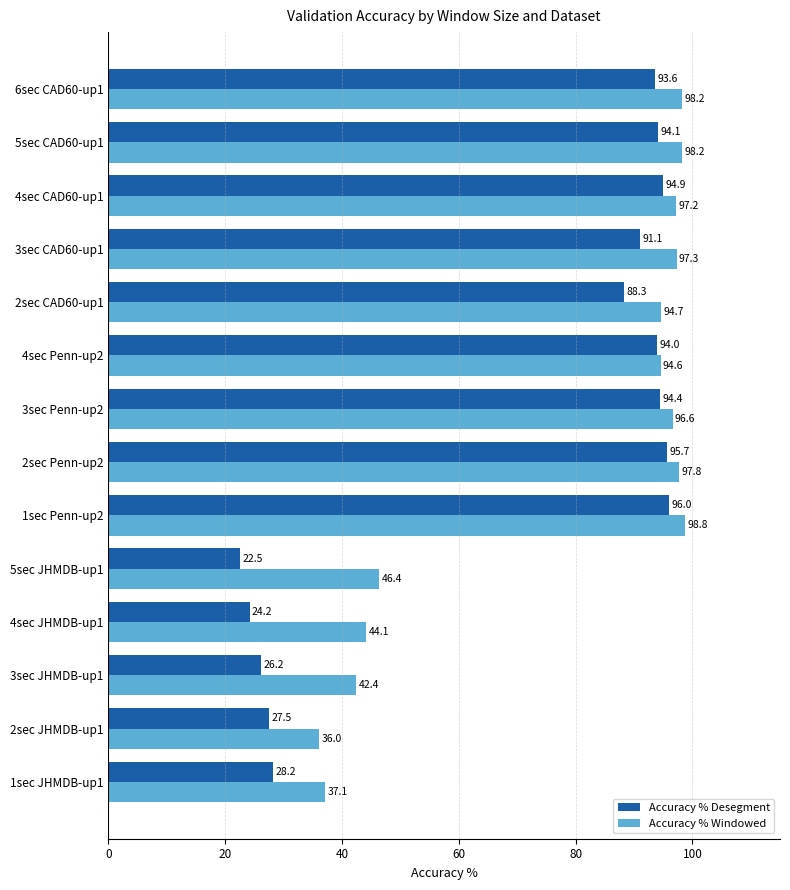

Is the value of Accuracy % Desegment at 4sec CAD60-up1 greater than the value of Accuracy % Windowed at 5sec JHMDB-up1?

Yes